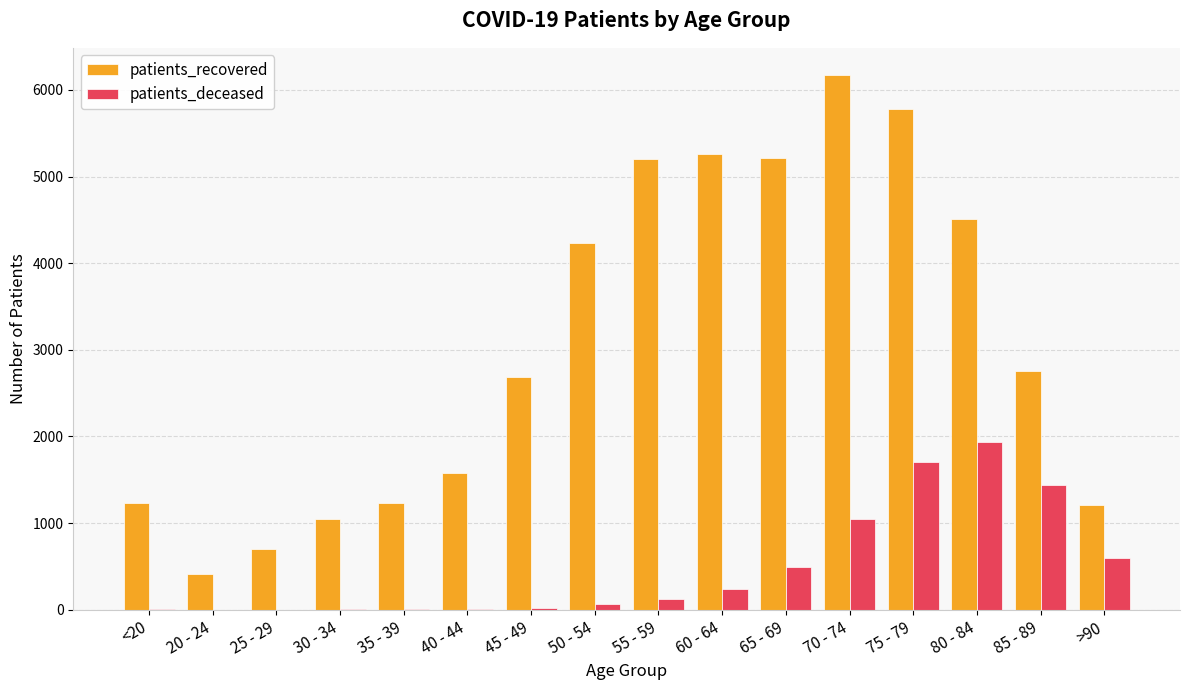

Is it true that patients_deceased equals 3330 at 80 - 84?

False